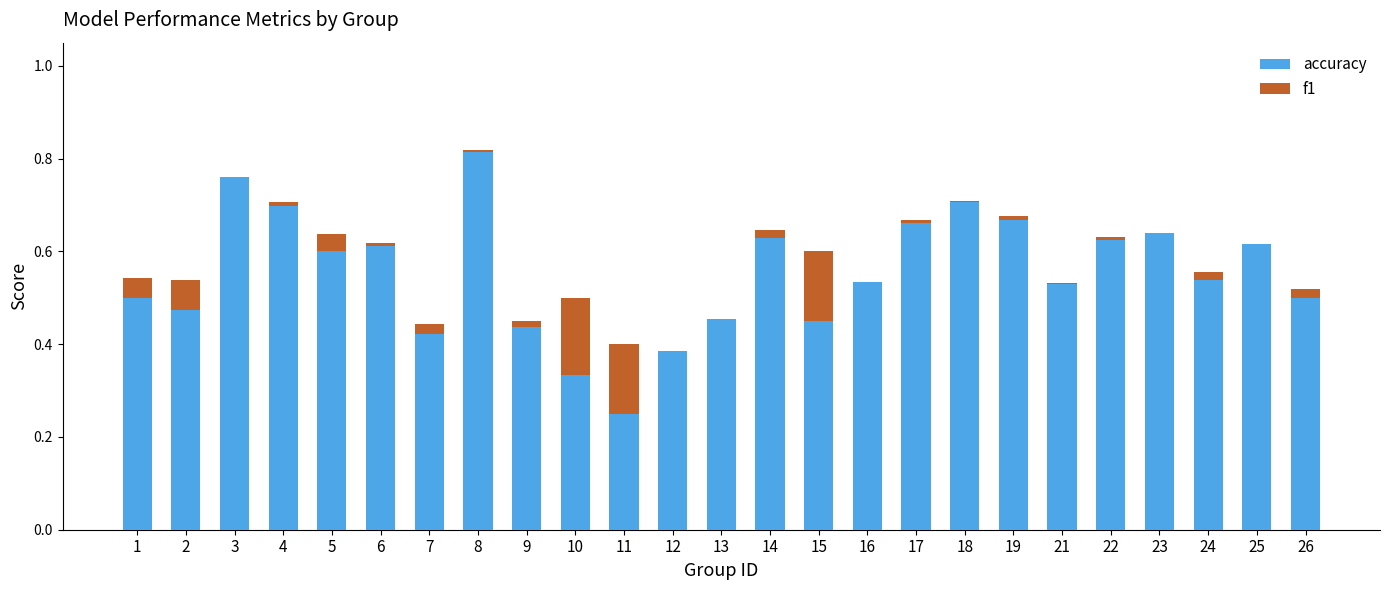

The accuracy series shows 0.5 at 13. True or false?

True